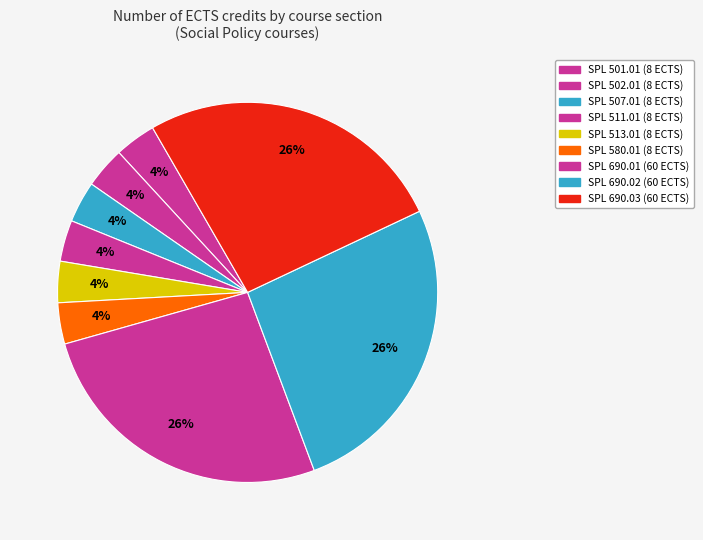

What is the smallest slice in the pie chart?

SPL 501.01